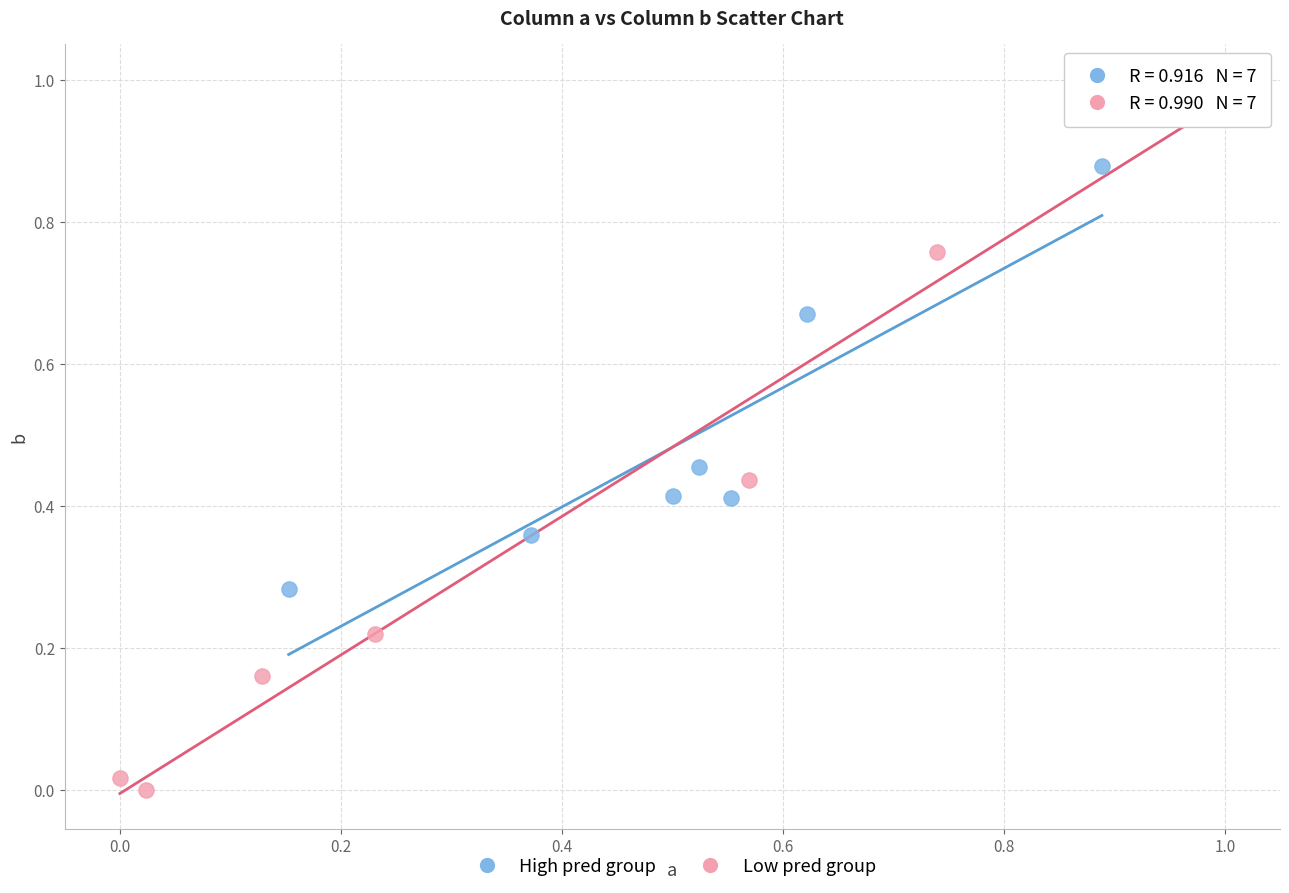

Which series has the widest spread of Y values?

Low pred group